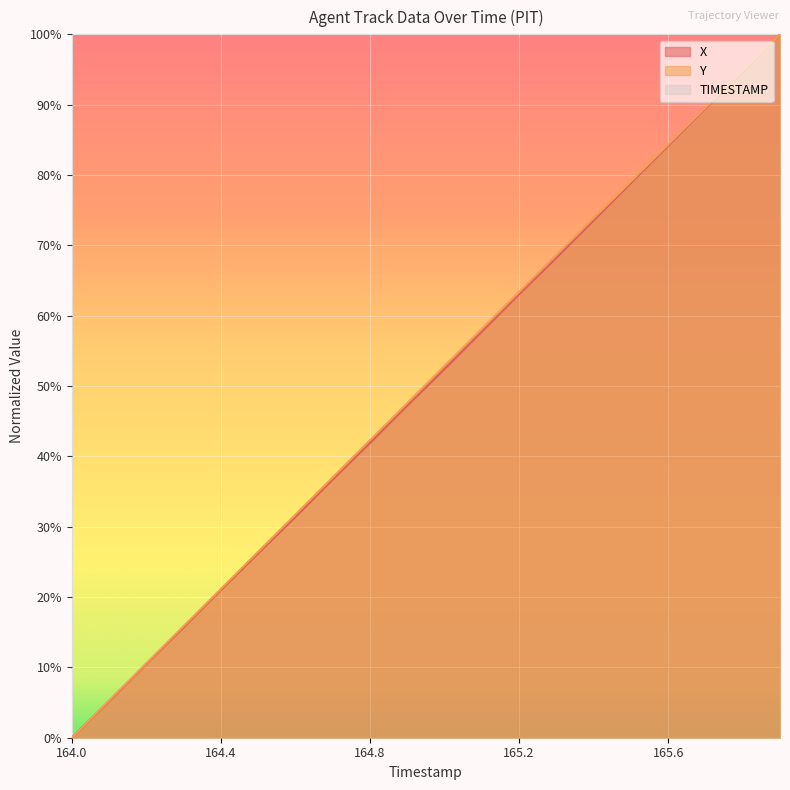

Where is Y nearest to the value 0?

164.0